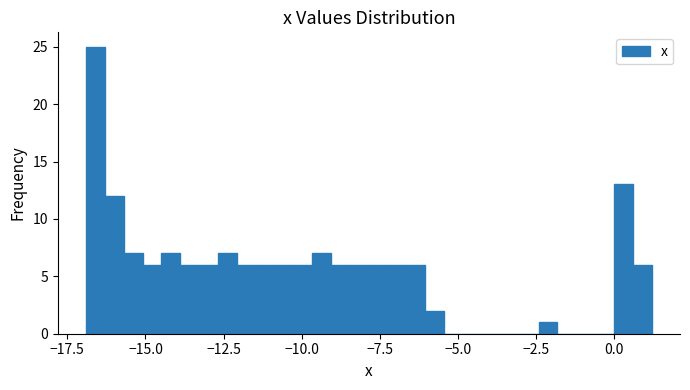

Read against the x-axis, roughly where is the centre of the tallest bar?

-16.5